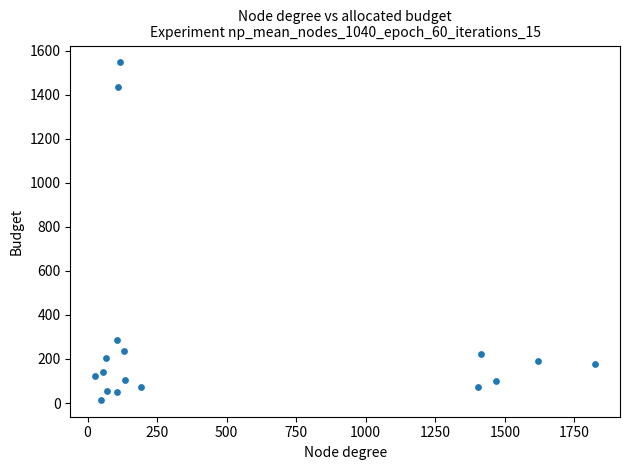

What Y value in the scatter plot is closest to 780?

284.4